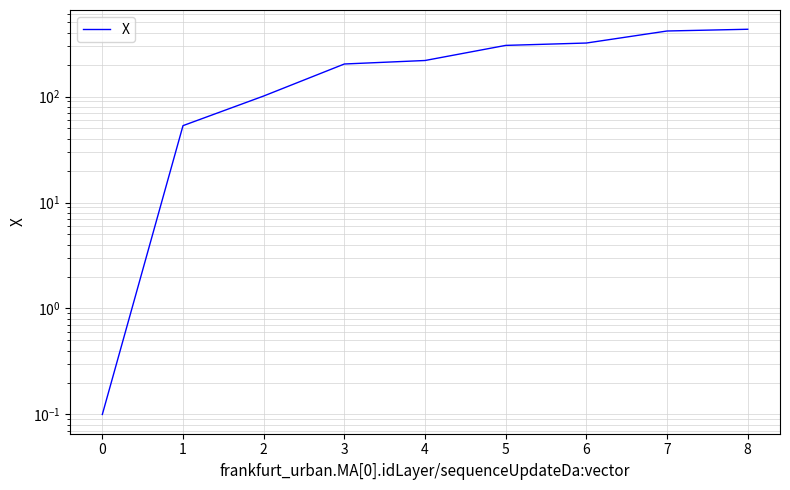

Count the number of categories in the chart.

9